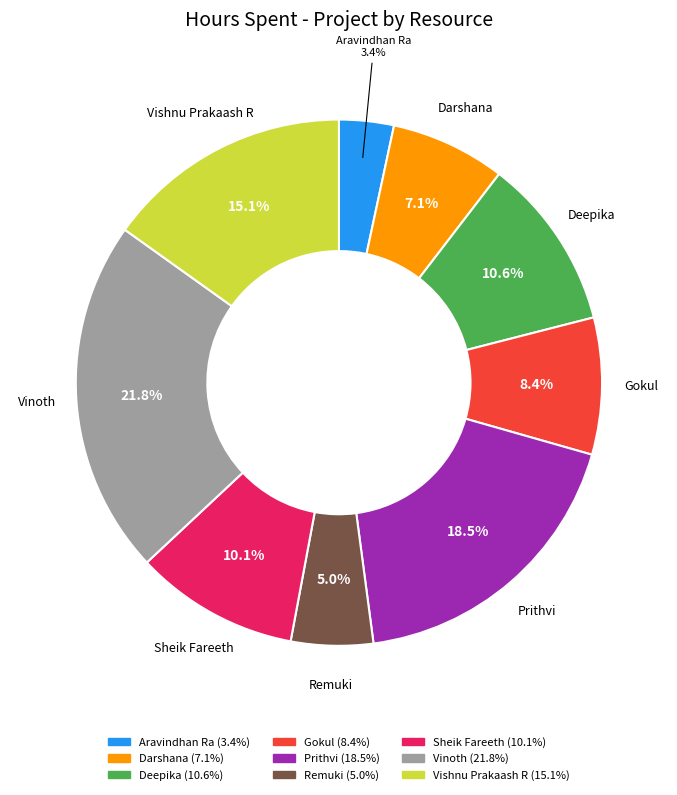

How many segments does this pie chart have?

9